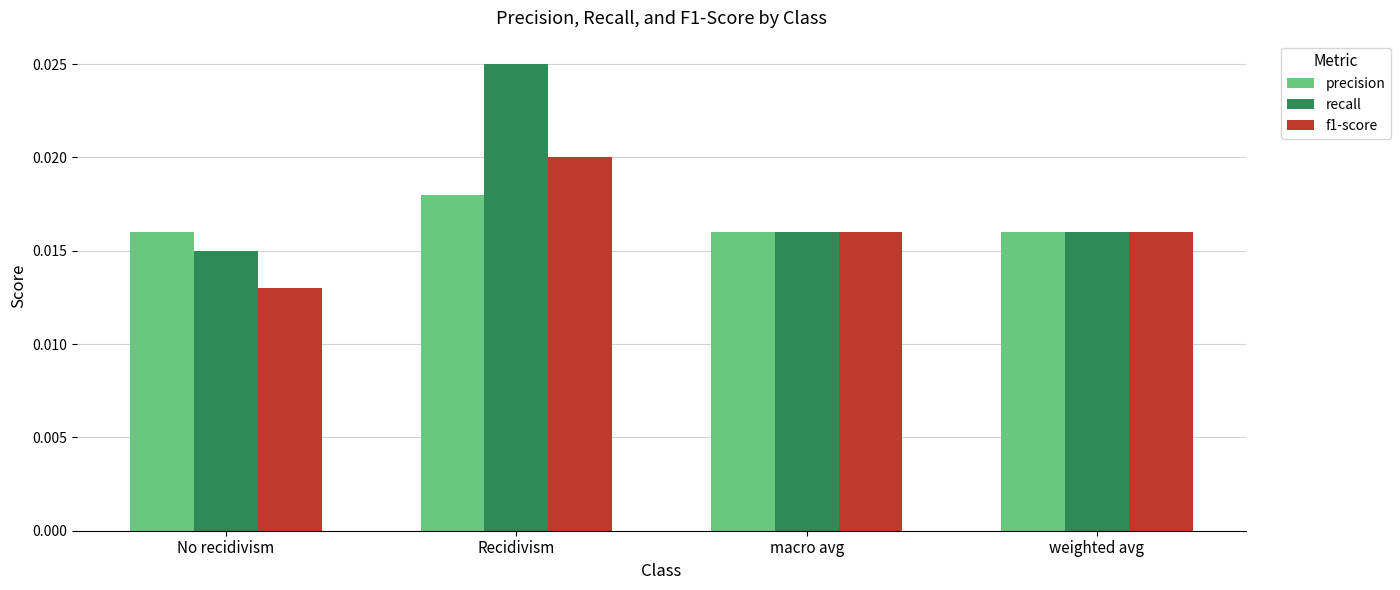

Which series has the largest total across all categories?

recall